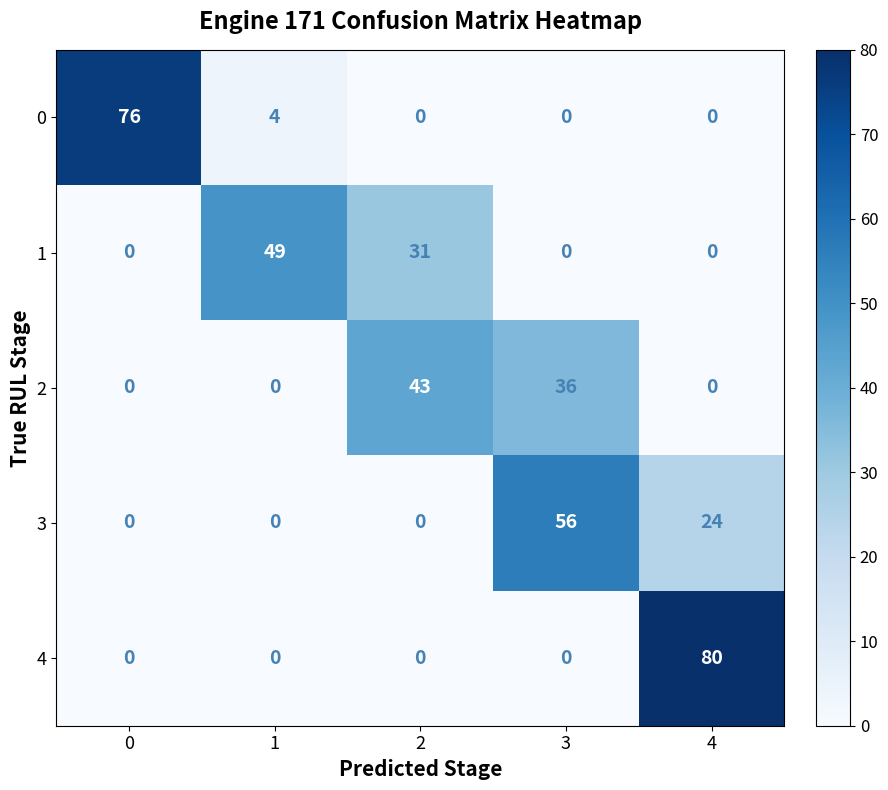

How many series are shown in this chart?

5